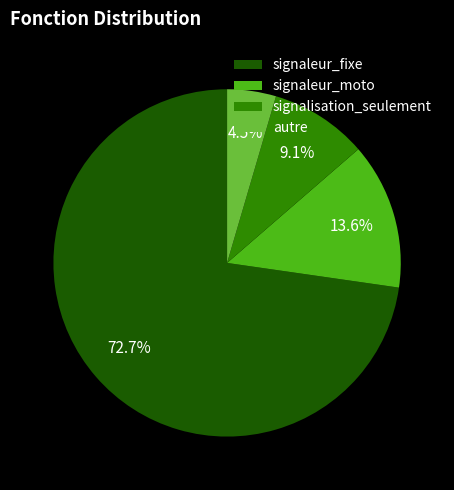

How many slices are in this pie chart?

4